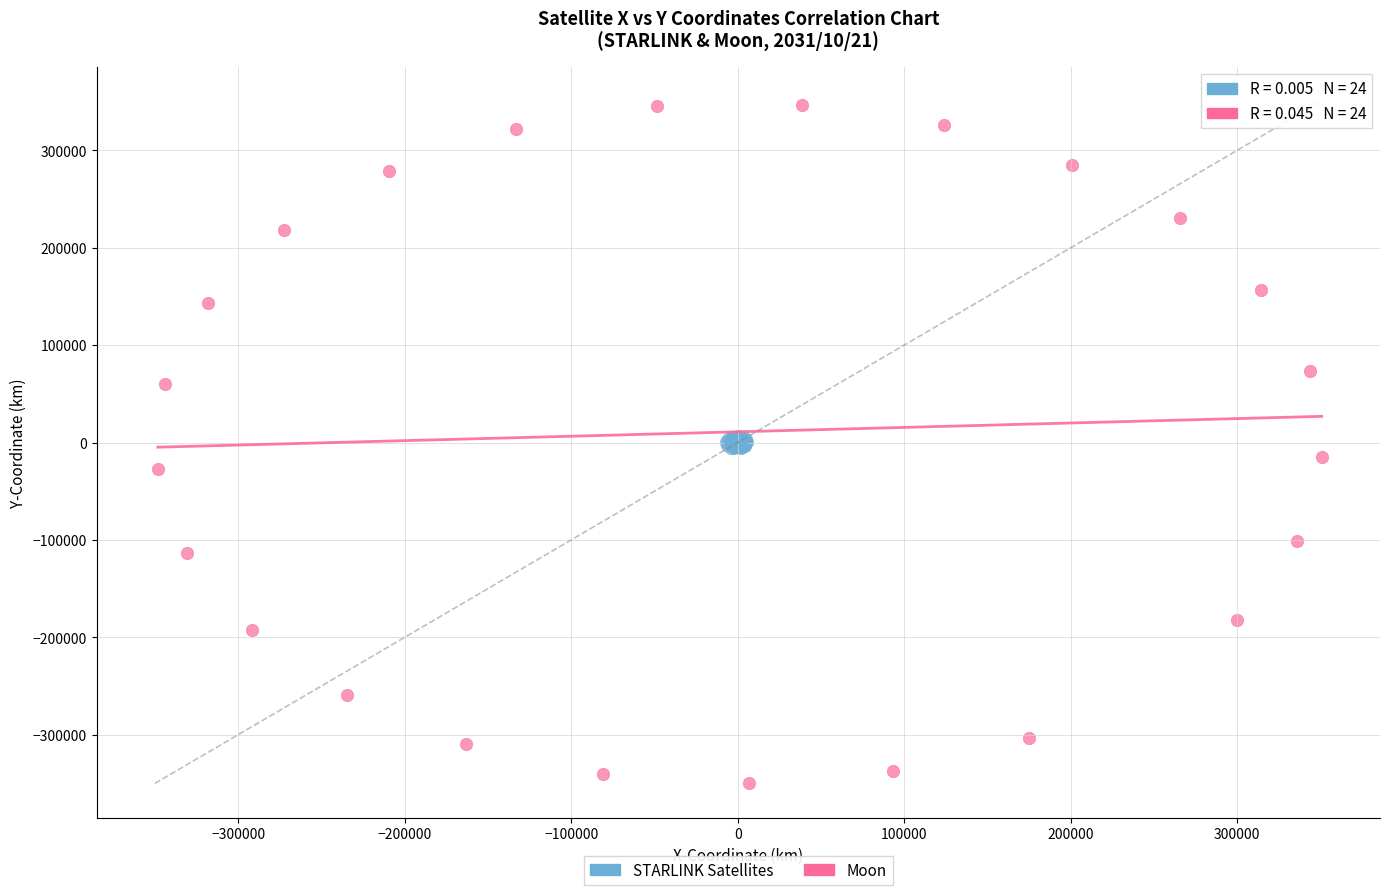

Which series contains the lowest Y value?

Moon